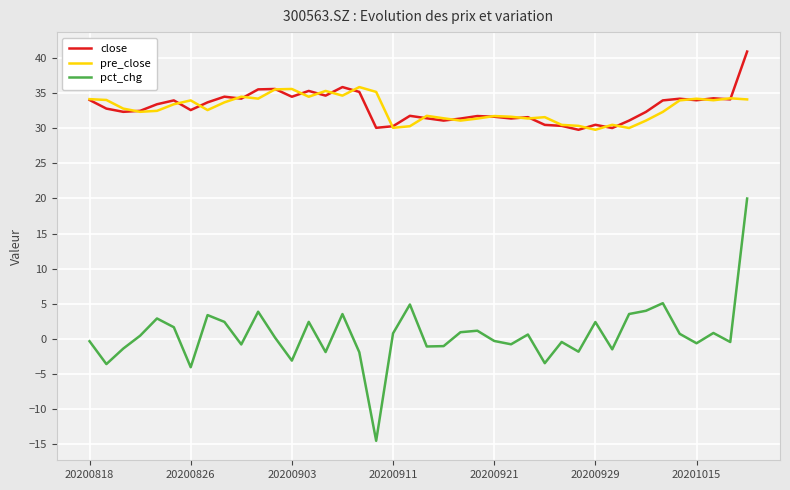

What is the maximum value for pct_chg?

20.0